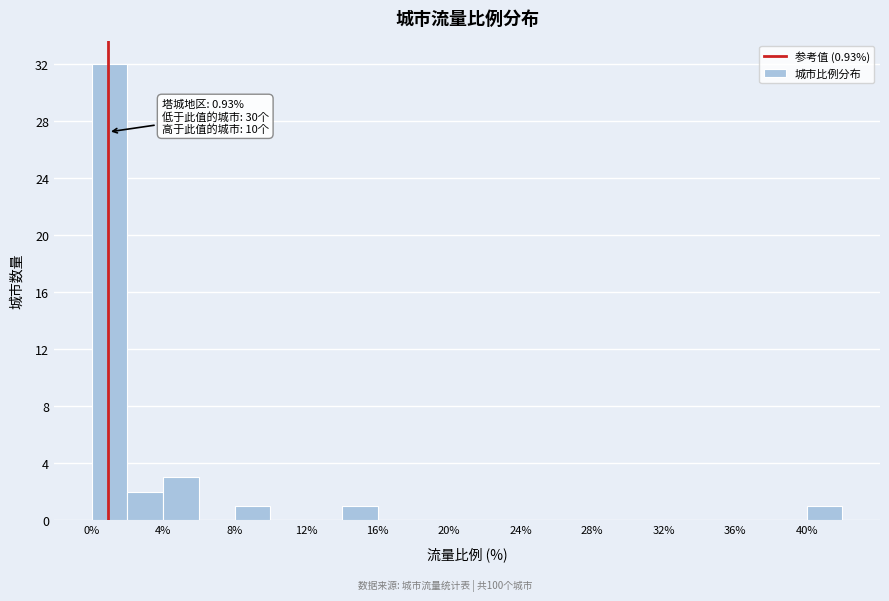

Which range on the x-axis has the tallest bar?

0 to 2